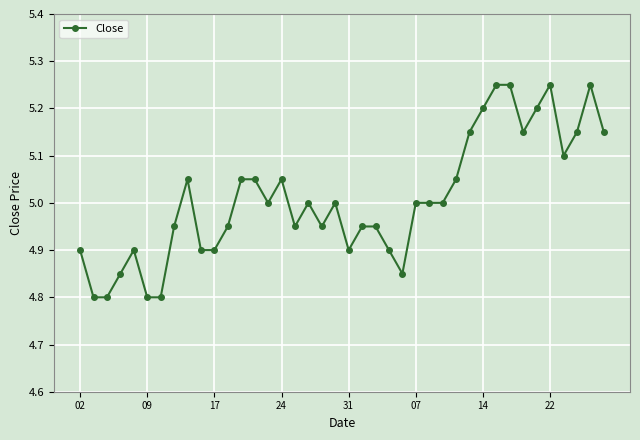

True or false: there are more than 2 points higher than both neighbors.

True